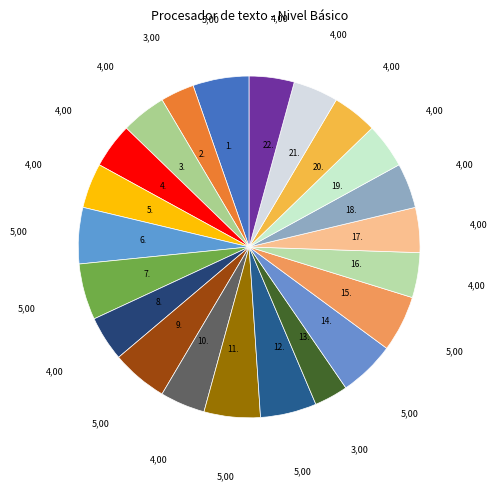

Which has a higher value, 13. or 14.?

14.